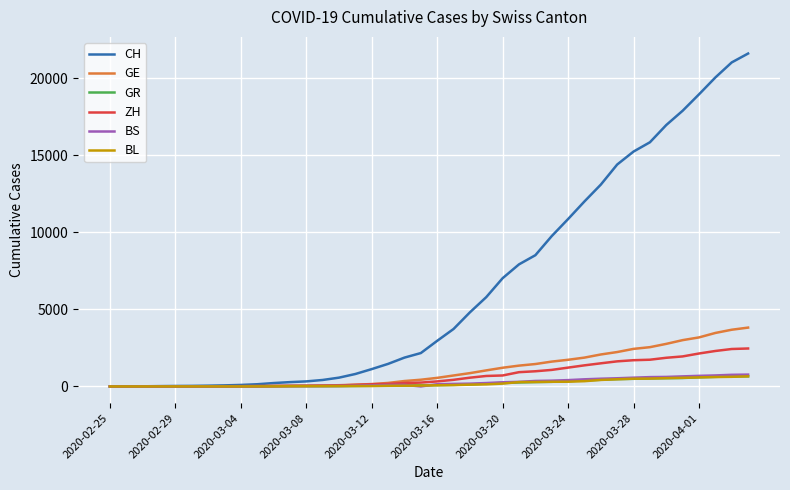

Is this an area chart (filled region under the line)?

No